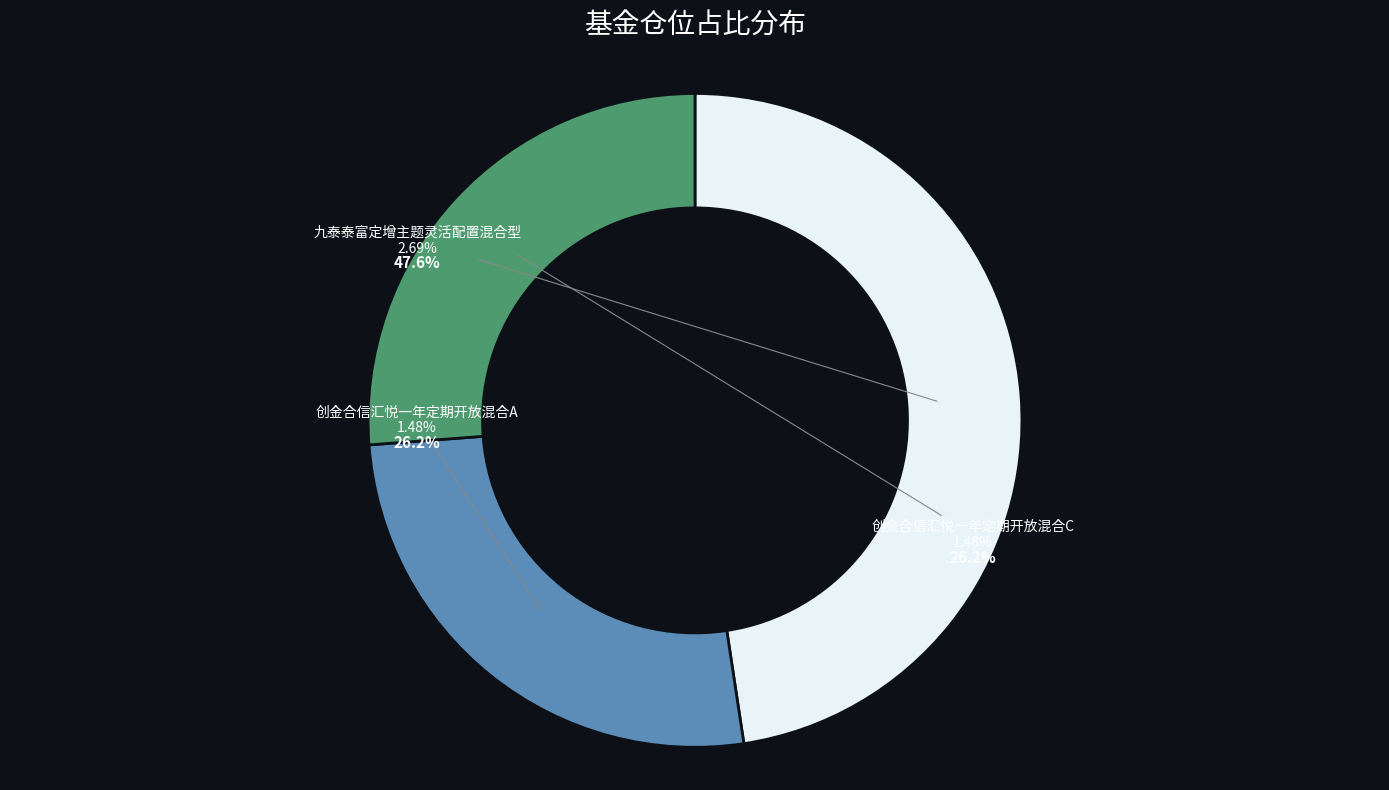

Approximately how many times larger is the value at 九泰泰富定增主题灵活配置混合型 compared to 创金合信汇悦一年定期开放混合C?

1.8